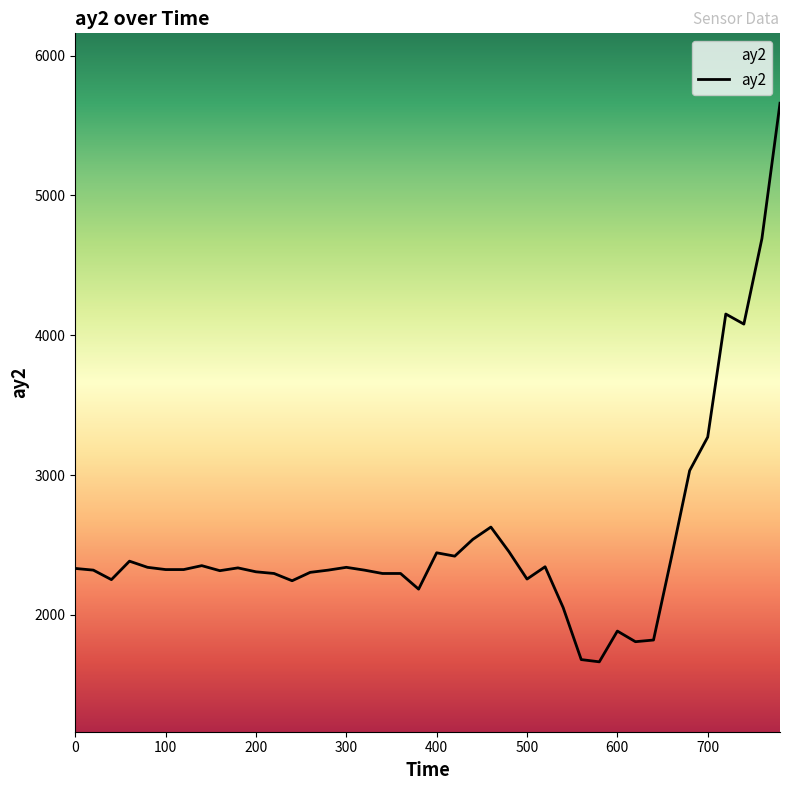

What is the minimum value shown in the chart?

1664